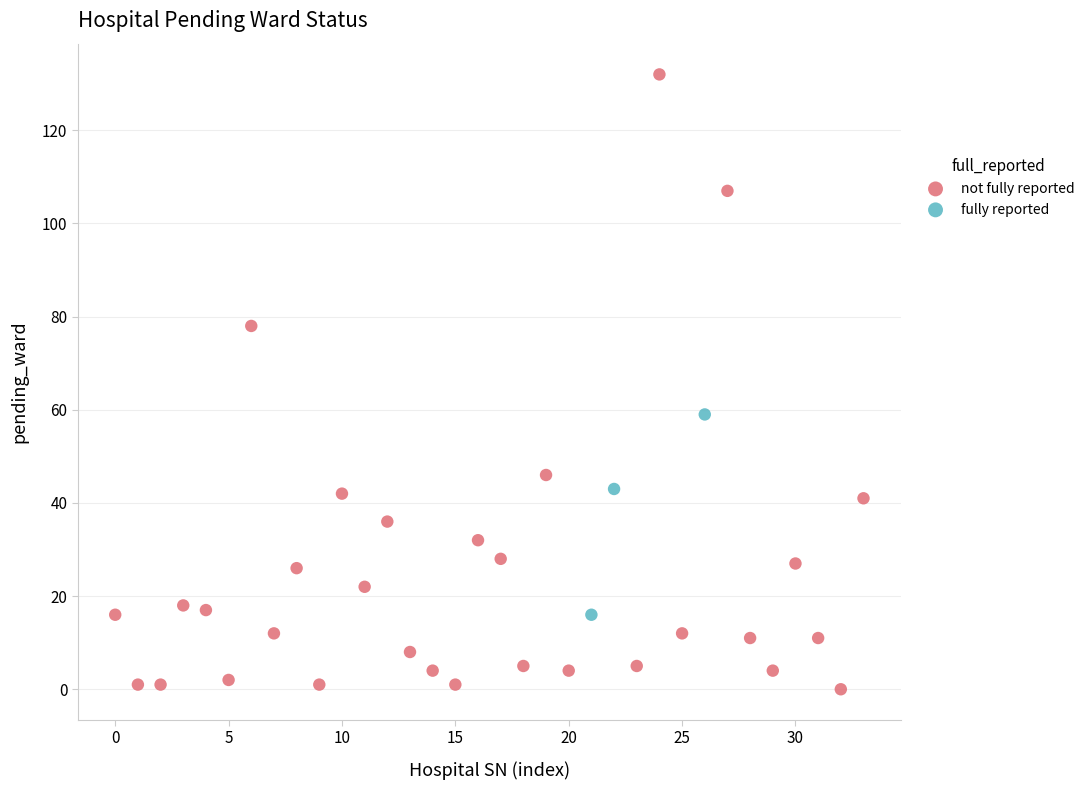

What are all the series names shown in the legend?

not fully reported, fully reported